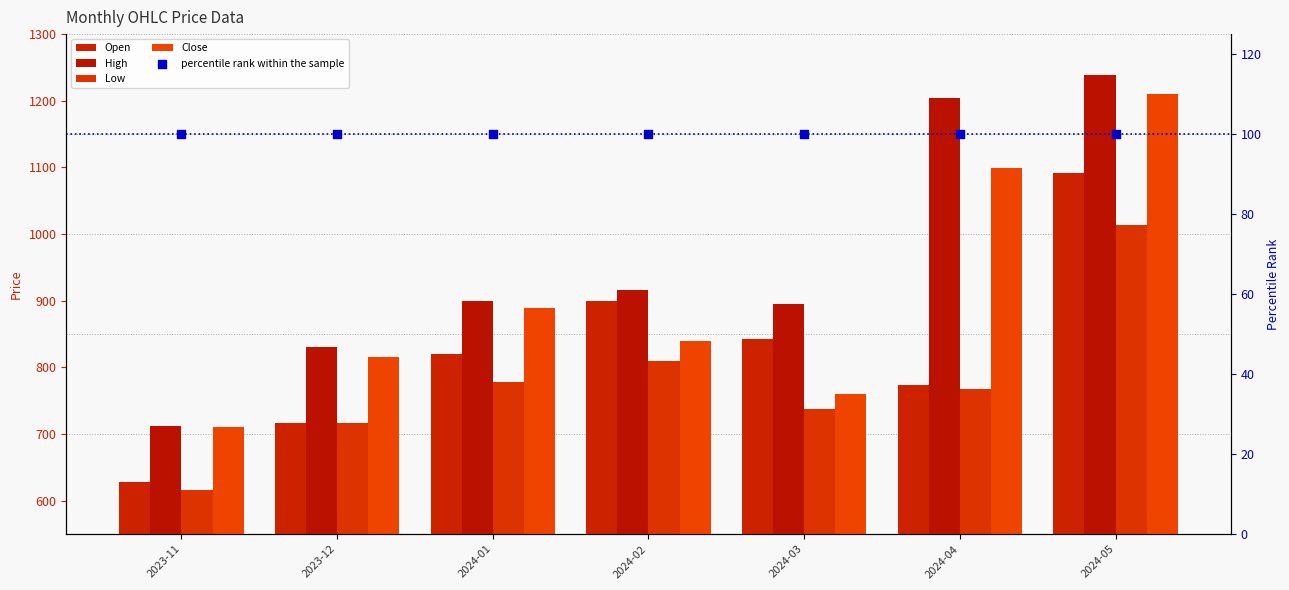

Which series contains the highest Y value?

High